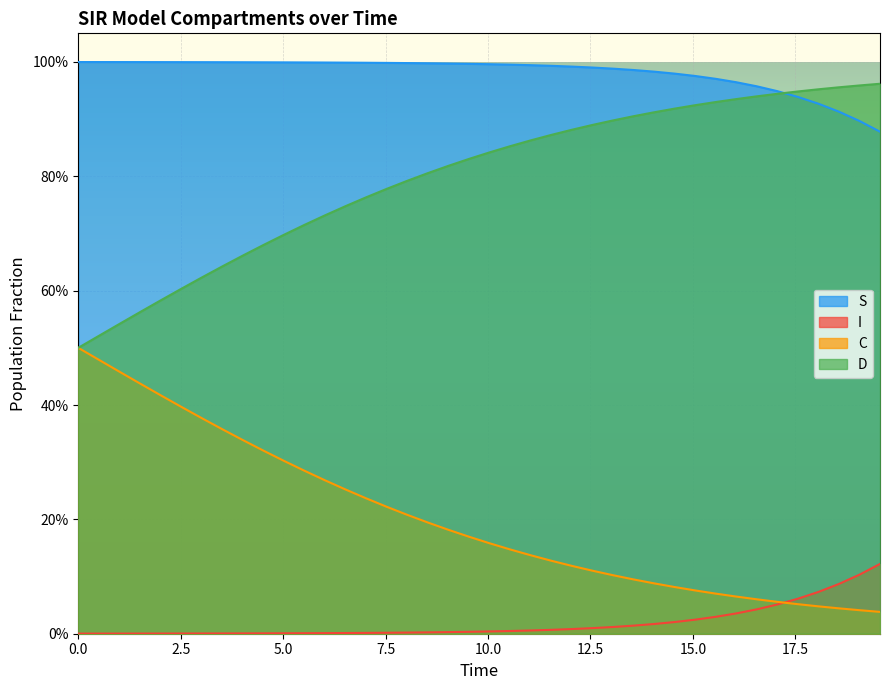

Reading right to left, extract all data points from this chart.

S: 0.9	0.9	0.9	0.9	0.9	0.9	1.0	1.0	1.0	1.0	1.0	1.0	1.0	1.0	1.0	1.0	1.0	1.0	1.0	1.0	1.0	1.0	1.0	1.0	1.0	1.0	1.0	1.0	1.0	1.0	1.0	1.0	1.0	1.0	1.0	1.0	1.0	1.0	1.0	1.0
I: 0.1	0.1	0.1	0.1	0.1	0.1	0.0	0.0	0.0	0.0	0.0	0.0	0.0	0.0	0.0	0.0	0.0	0.0	0.0	0.0	0.0	0.0	0.0	0.0	0.0	0.0	0.0	0.0	0.0	0.0	0.0	0.0	0.0	0.0	0.0	0.0	0.0	0.0	0.0	0.0
C: 0.0	0.0	0.0	0.0	0.1	0.1	0.1	0.1	0.1	0.1	0.1	0.1	0.1	0.1	0.1	0.1	0.1	0.1	0.1	0.2	0.2	0.2	0.2	0.2	0.2	0.2	0.3	0.3	0.3	0.3	0.3	0.3	0.4	0.4	0.4	0.4	0.4	0.5	0.5	0.5
D: 1.0	1.0	1.0	1.0	0.9	0.9	0.9	0.9	0.9	0.9	0.9	0.9	0.9	0.9	0.9	0.9	0.9	0.9	0.9	0.8	0.8	0.8	0.8	0.8	0.8	0.8	0.7	0.7	0.7	0.7	0.7	0.7	0.6	0.6	0.6	0.6	0.6	0.5	0.5	0.5